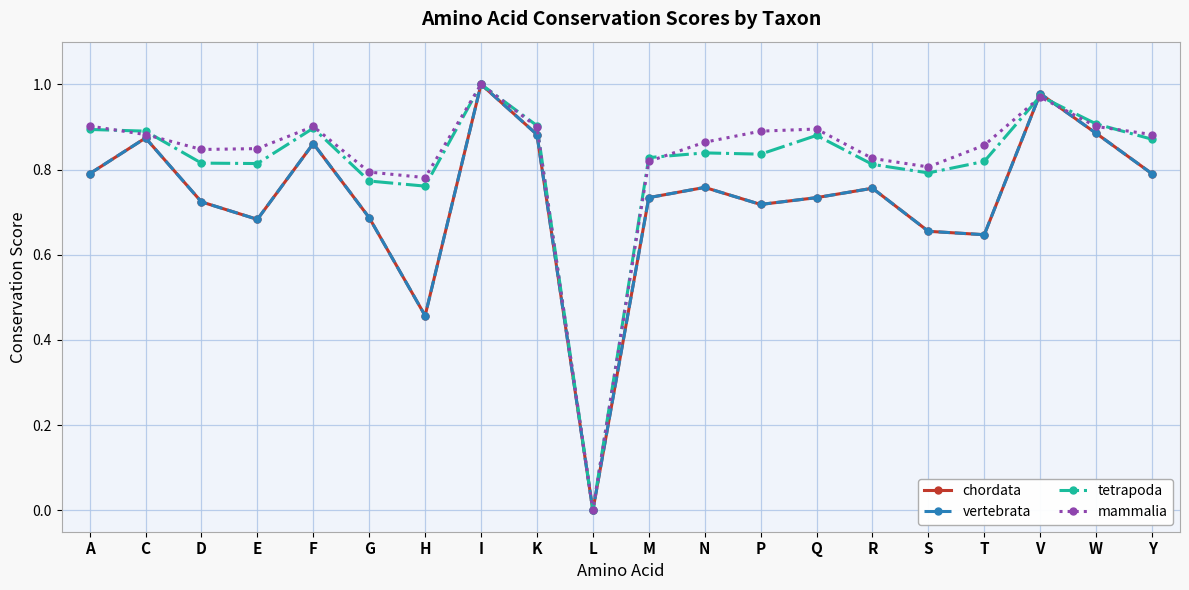

What is the difference between the maximum and minimum values in the tetrapoda series?

1.0